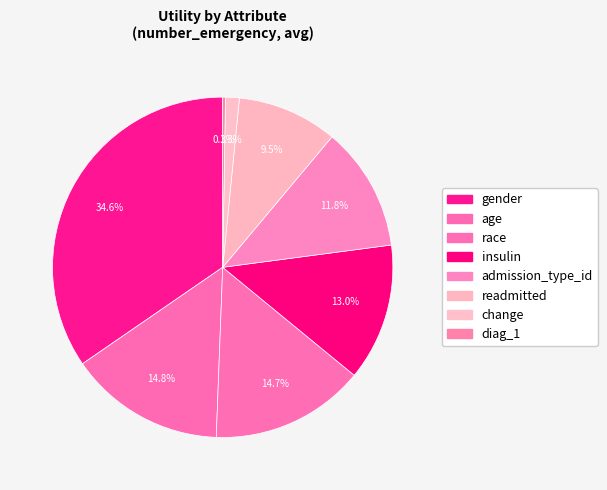

Between diag_1 and change, which is larger?

change